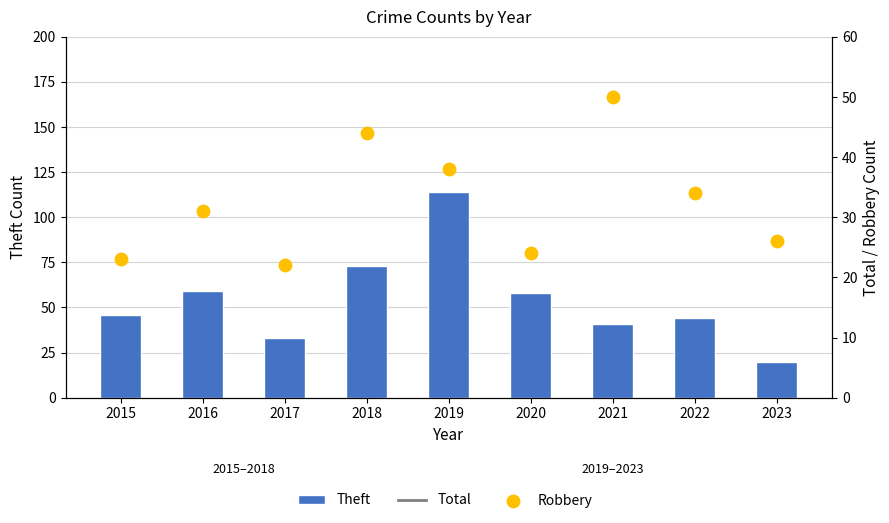

At which category is the sum across all series the highest?

2019